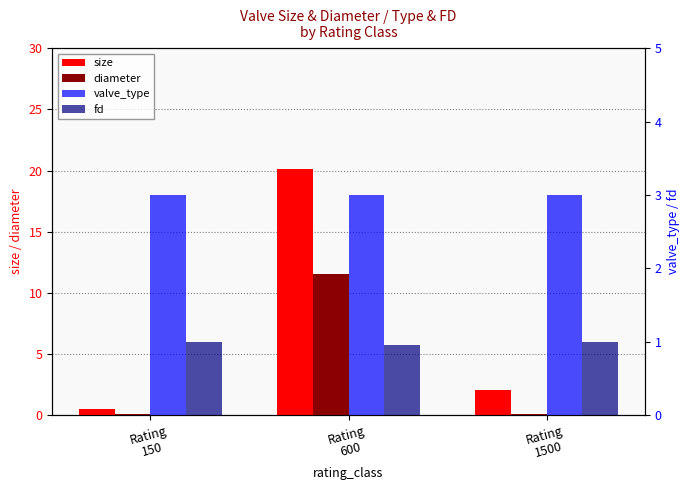

Reading left to right, what are all the values shown in this chart?

size: 0.5	20.1	2.0
diameter: 0.1	11.6	0.1
valve_type: 3.0	3.0	3.0
fd: 1.0	1.0	1.0